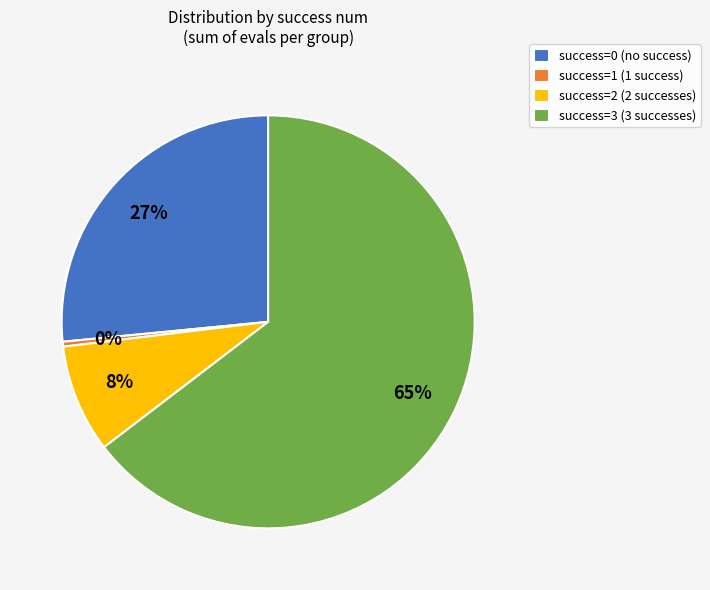

Is there a majority slice in this chart?

Yes